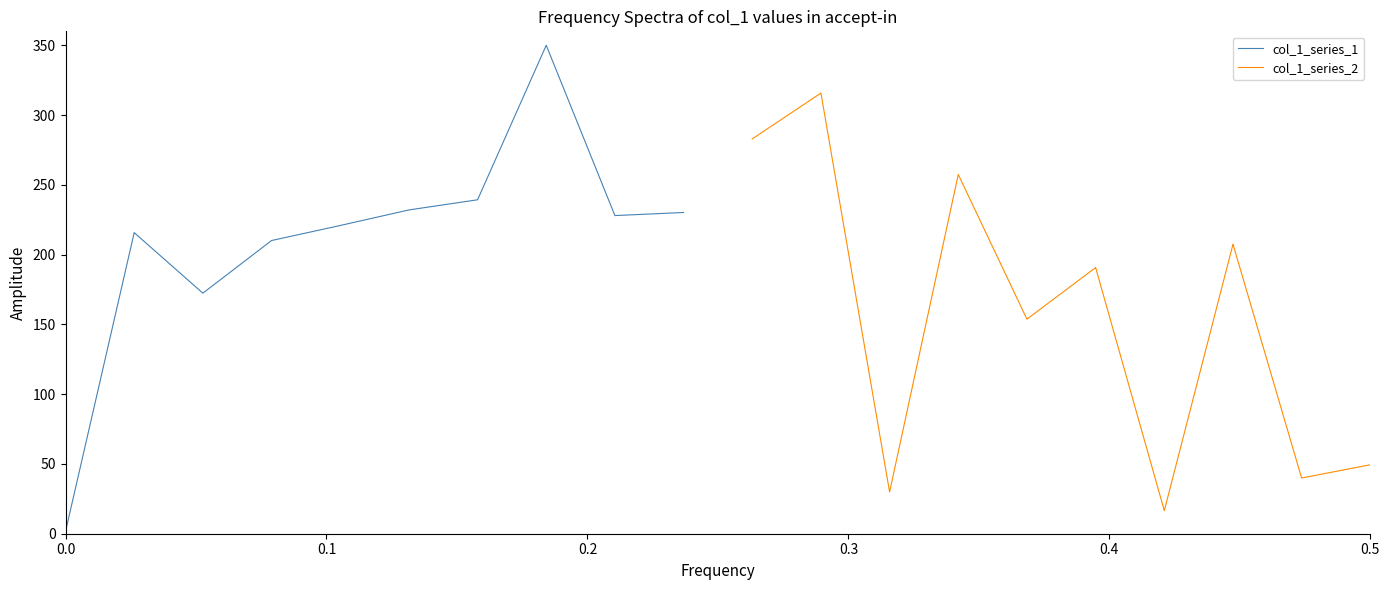

What is the difference between the second highest and minimum values in the col_1_series_1 series?

348.4